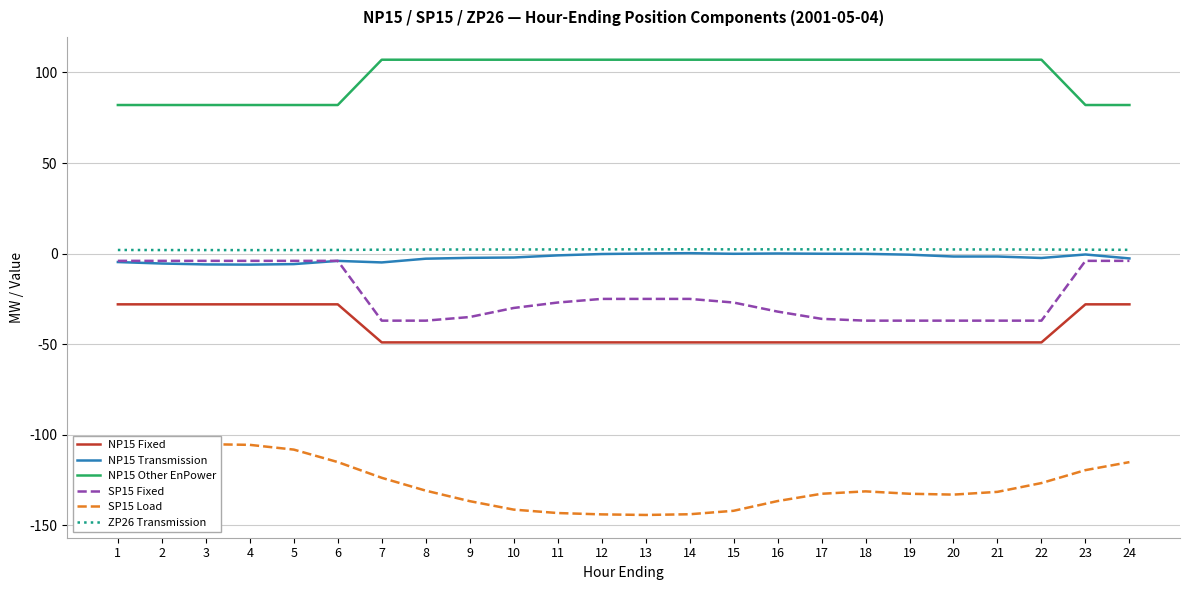

Which series has the largest range (max minus min)?

SP15 Load